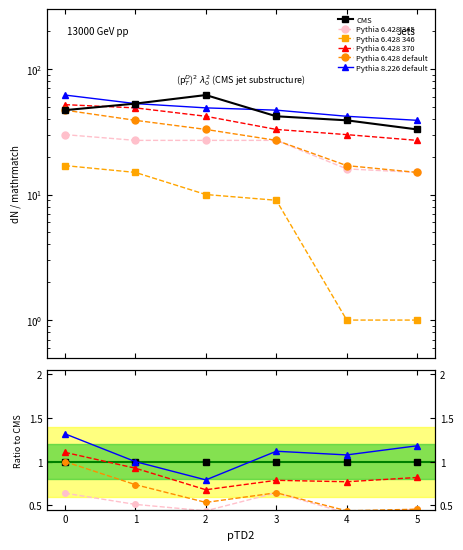

True or false: Pythia 8.226 default and Pythia 6.428 default cross at least once.

False